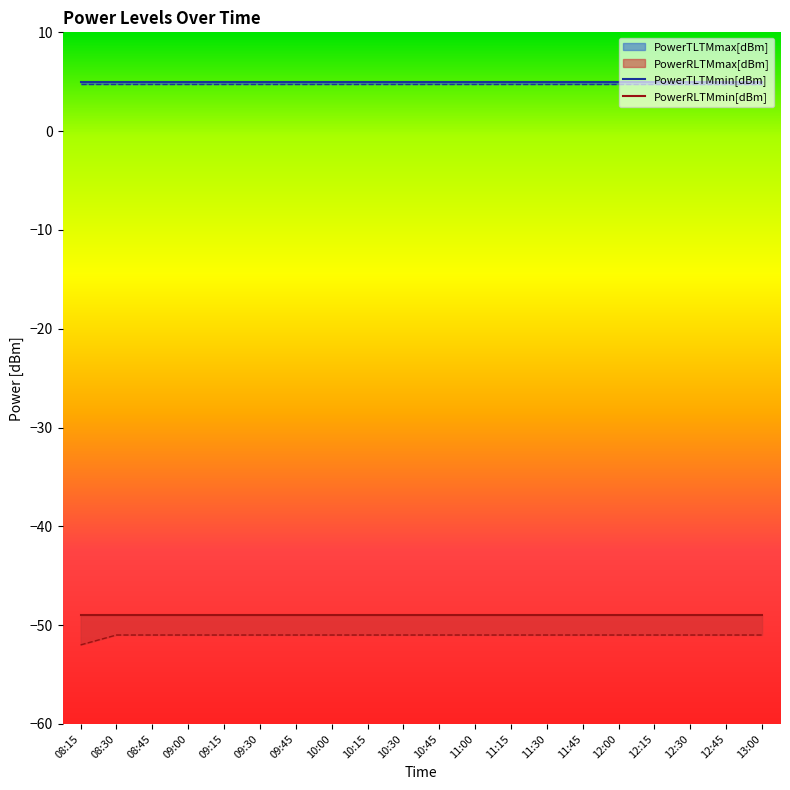

Reading left to right, transcribe all the data shown in this chart.

PowerTLTMmax[dBm]: 08:15=5.0	08:30=5.0	08:45=5.0	09:00=5.0	09:15=5.0	09:30=5.0	09:45=5.0	10:00=5.0	10:15=5.0	10:30=5.0	10:45=5.0	11:00=5.0	11:15=5.0	11:30=5.0	11:45=5.0	12:00=5.0	12:15=5.0	12:30=5.0	12:45=5.0	13:00=5.0
PowerTLTMmin[dBm]: 08:15=4.8	08:30=4.8	08:45=4.8	09:00=4.8	09:15=4.8	09:30=4.8	09:45=4.8	10:00=4.8	10:15=4.8	10:30=4.8	10:45=4.8	11:00=4.8	11:15=4.8	11:30=4.8	11:45=4.8	12:00=4.8	12:15=4.8	12:30=4.8	12:45=4.8	13:00=4.8
PowerRLTMmax[dBm]: 08:15=-49.0	08:30=-49.0	08:45=-49.0	09:00=-49.0	09:15=-49.0	09:30=-49.0	09:45=-49.0	10:00=-49.0	10:15=-49.0	10:30=-49.0	10:45=-49.0	11:00=-49.0	11:15=-49.0	11:30=-49.0	11:45=-49.0	12:00=-49.0	12:15=-49.0	12:30=-49.0	12:45=-49.0	13:00=-49.0
PowerRLTMmin[dBm]: 08:15=-52.0	08:30=-51.0	08:45=-51.0	09:00=-51.0	09:15=-51.0	09:30=-51.0	09:45=-51.0	10:00=-51.0	10:15=-51.0	10:30=-51.0	10:45=-51.0	11:00=-51.0	11:15=-51.0	11:30=-51.0	11:45=-51.0	12:00=-51.0	12:15=-51.0	12:30=-51.0	12:45=-51.0	13:00=-51.0